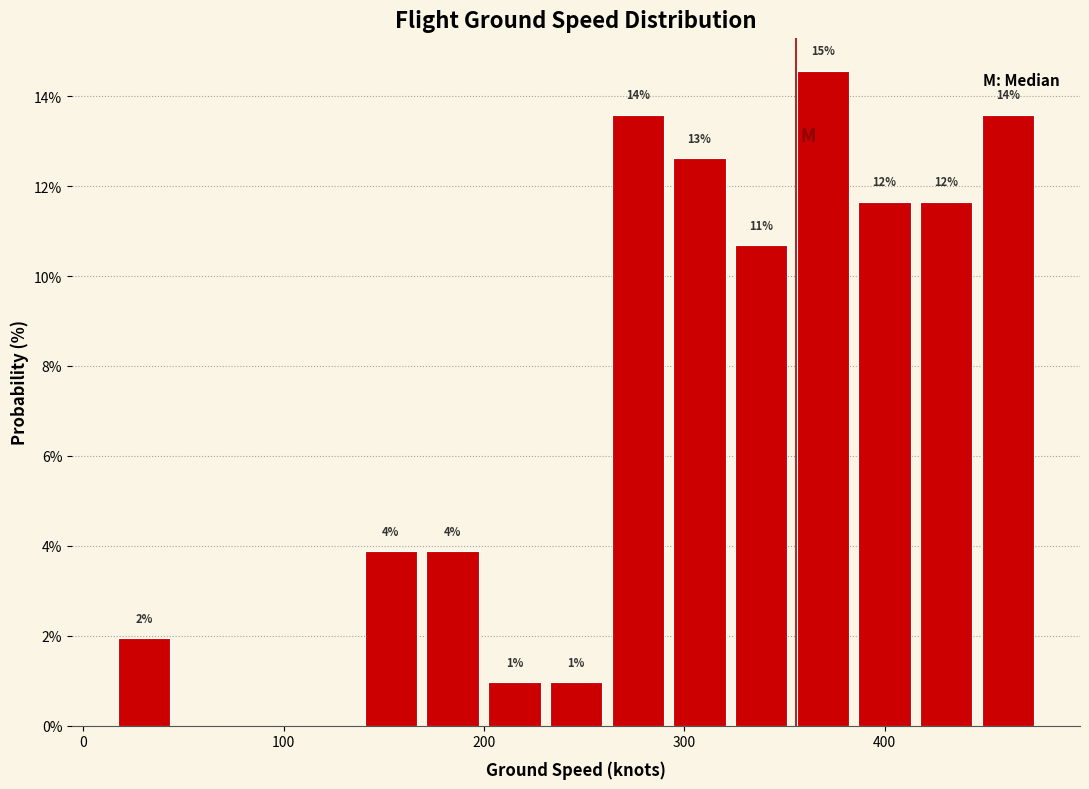

Read against the x-axis, roughly where is the centre of the tallest bar?

370